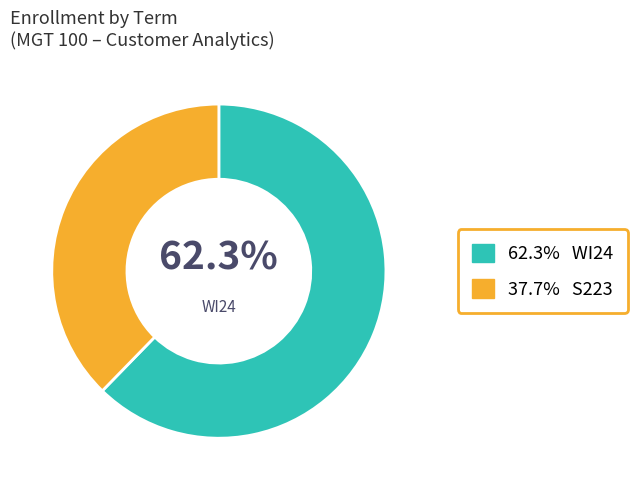

To the nearest percent, what is the difference between the largest and smallest slice percentages?

25%